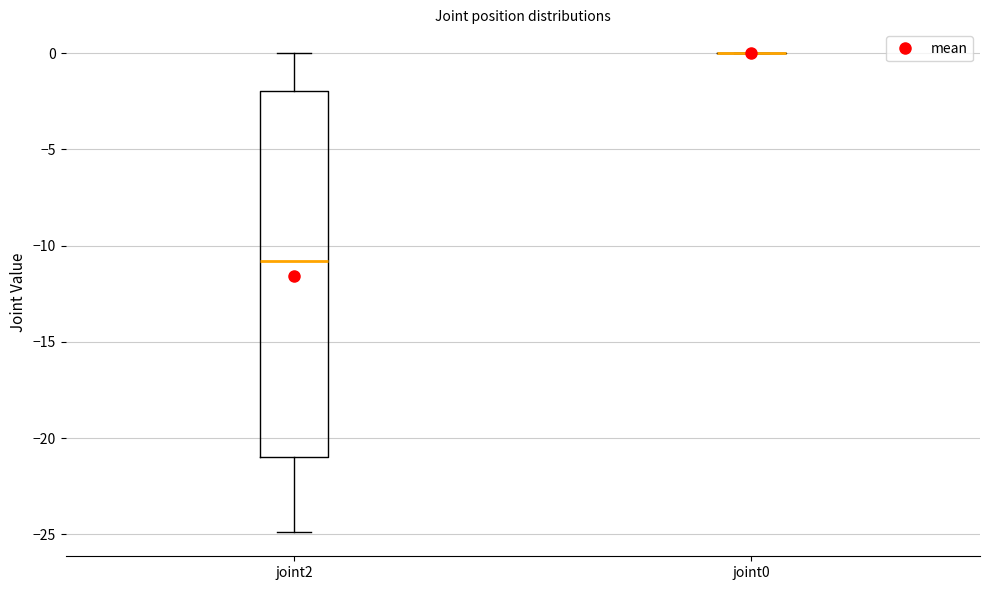

Reading left to right, read every box against the y-axis: the position of its median line, the range the box covers, and the ends of its whiskers. The values are not printed on the chart, so give them approximately, as read against the axis.

joint2: median -11, box -21 to -2, whiskers -25 to 0
joint0: box collapsed to a line at 0, whiskers 0 to 0